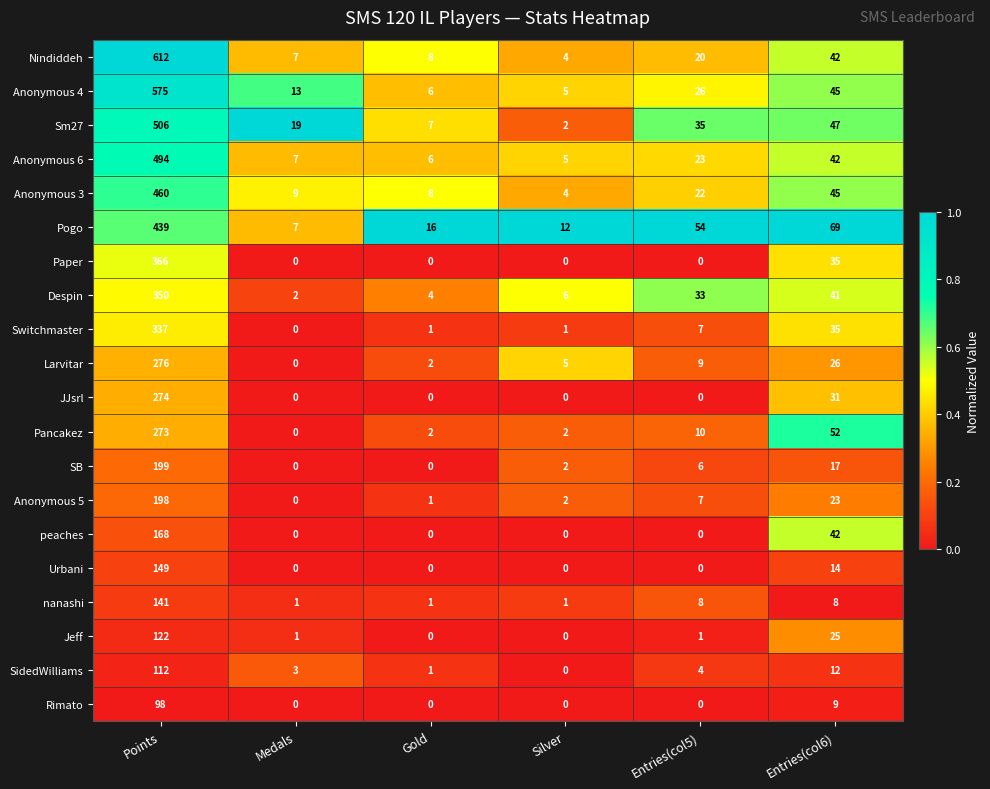

Is the value of Anonymous 4 at Gold greater than the value of Anonymous 3 at Entries(col6)?

No